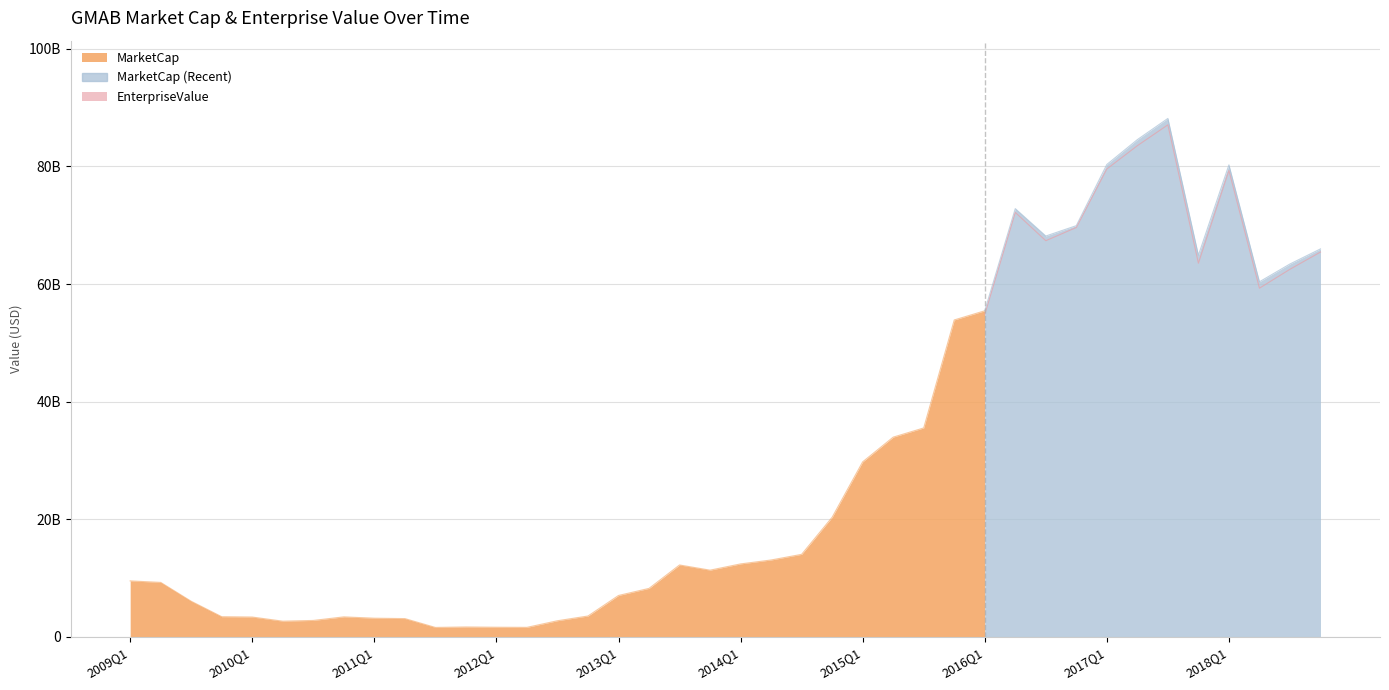

Reading left to right, list all the values displayed in this chart.

MarketCap: 2009Q1=9523366050.4	2009Q2=9266541150.1	2009Q3=6057225633.4	2009Q4=3433759260.9	2010Q1=3375507732.2	2010Q2=2672599158.3	2010Q3=2798179760.8	2010Q4=3403451251.3	2011Q1=3176293717.1	2011Q2=3112220543.8	2011Q3=1609332186.0	2011Q4=1686080386.1	2012Q1=1640449993.6	2012Q2=1620990796.8	2012Q3=2746133944.7	2012Q4=3551037816.7	2013Q1=7043826435.8	2013Q2=8247720825.6	2013Q3=12231030234.1	2013Q4=11348378335.3	2014Q1=12410935321.7	2014Q2=13078053981.9	2014Q3=14037498408.5	2014Q4=20346635617.8	2015Q1=29768582161.0	2015Q2=33971232856.2	2015Q3=35533423881.1	2015Q4=53897908018.2	2016Q1=55458165427.1	2016Q2=72832745049.4	2016Q3=68172695513.2	2016Q4=69933173787.0	2017Q1=80341695508.4	2017Q2=84566292573.0	2017Q3=88170069327.2	2017Q4=64902854640.3	2018Q1=80271793908.3	2018Q2=60389656656.5	2018Q3=63417488236.1	2018Q4=65982223118.2
EnterpriseValue: 2009Q1=2997963260.9	2009Q2=2997963260.9	2009Q3=2997963260.9	2009Q4=2997963260.9	2010Q1=3130425732.2	2010Q2=2258703158.3	2010Q3=2403395760.8	2010Q4=3436218251.3	2011Q1=3091307717.1	2011Q2=3034589543.8	2011Q3=1457724186.0	2011Q4=1632728386.1	2012Q1=1538506993.6	2012Q2=1502917796.8	2012Q3=2343465944.7	2012Q4=3489705816.7	2013Q1=6922028435.8	2013Q2=8069668825.6	2013Q3=12206390234.1	2013Q4=11182728335.3	2014Q1=11740819321.7	2014Q2=12685125981.9	2014Q3=13766117408.5	2014Q4=19987903617.8	2015Q1=29440340161.0	2015Q2=33604287856.2	2015Q3=34949338881.1	2015Q4=53024040018.2	2016Q1=54823310427.1	2016Q2=72191045049.4	2016Q3=67376030513.2	2016Q4=69626150787.0	2017Q1=79577280508.4	2017Q2=83534571573.0	2017Q3=87083598327.2	2017Q4=63555309640.3	2018Q1=79315018908.3	2018Q2=59302491656.5	2018Q3=62521414236.1	2018Q4=65449316118.2